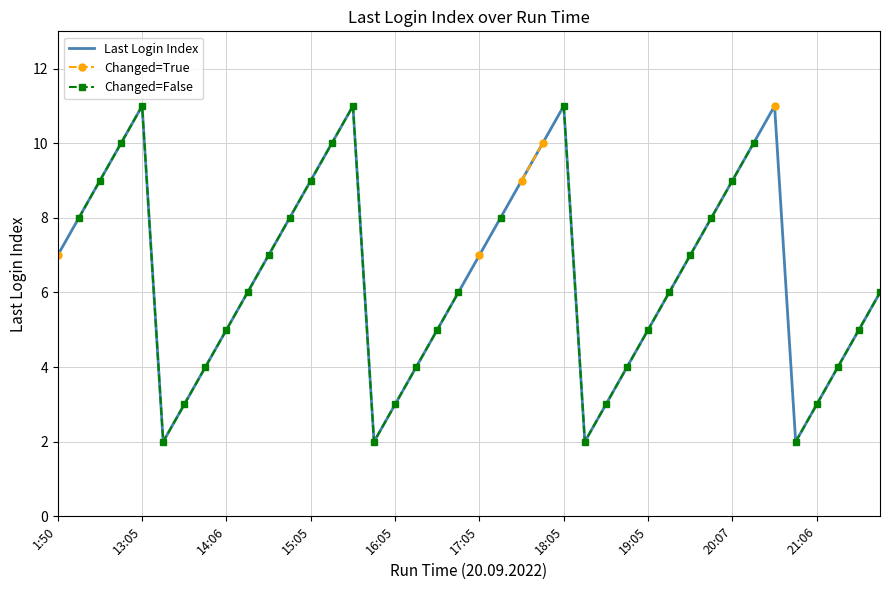

True or false: Changed=True and Last Login Index intersect in this chart.

False